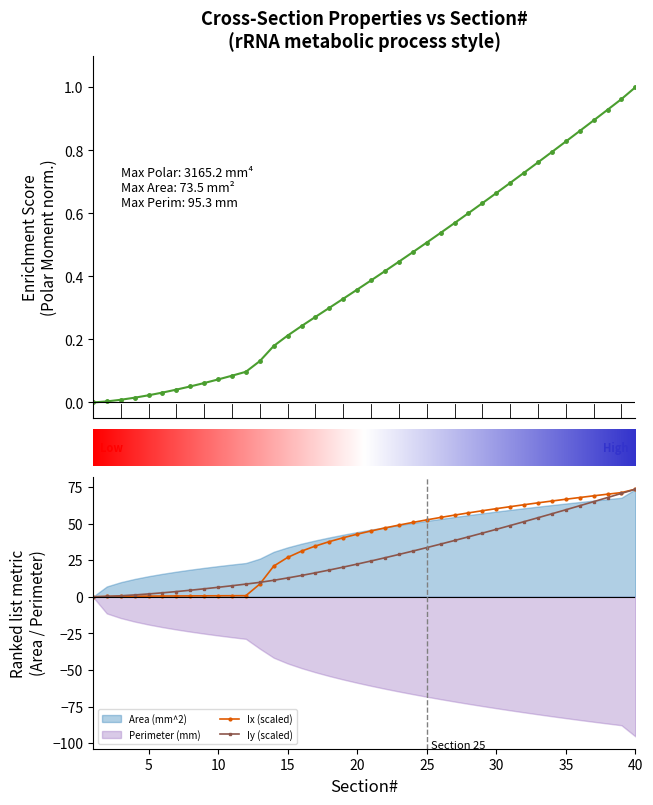

What is the average value of the Principal Moments:Iy (mm^4) series?

28.2